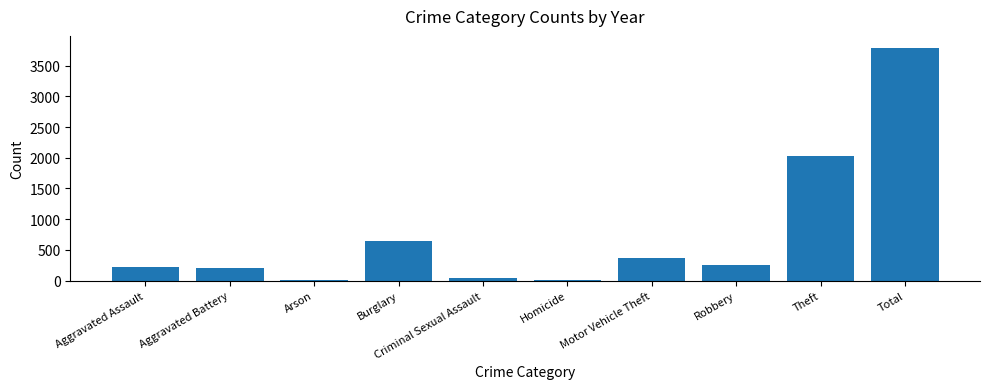

What is the sum of the values at Robbery and Total?

4043